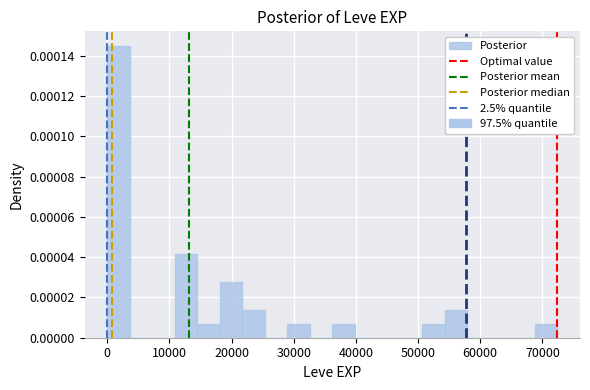

Read against the x-axis, roughly where is the centre of the tallest bar?

2000